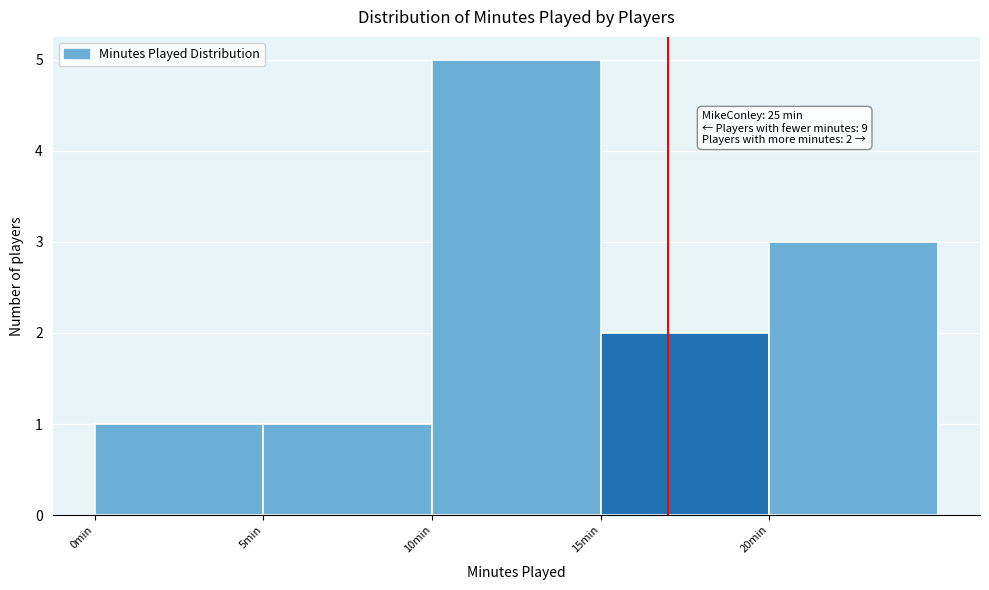

Which range on the x-axis has the tallest bar?

10 to 15